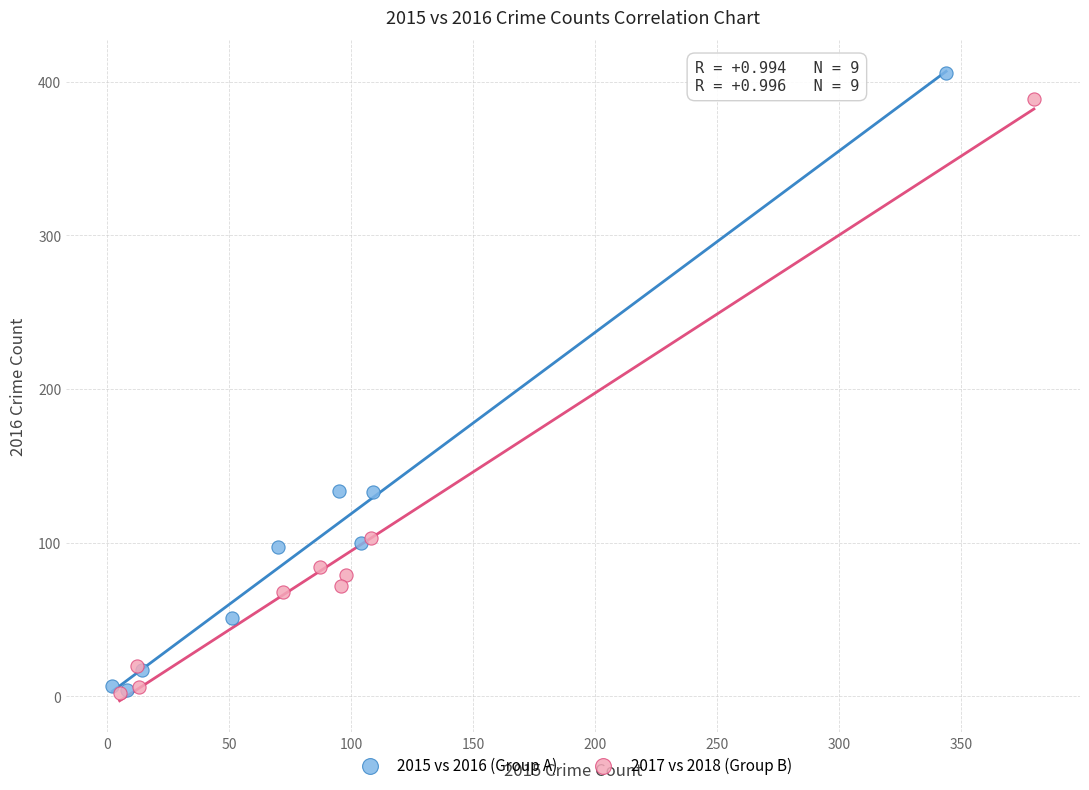

Which series has the largest Y range (max minus min)?

2015 vs 2016 (Group A)